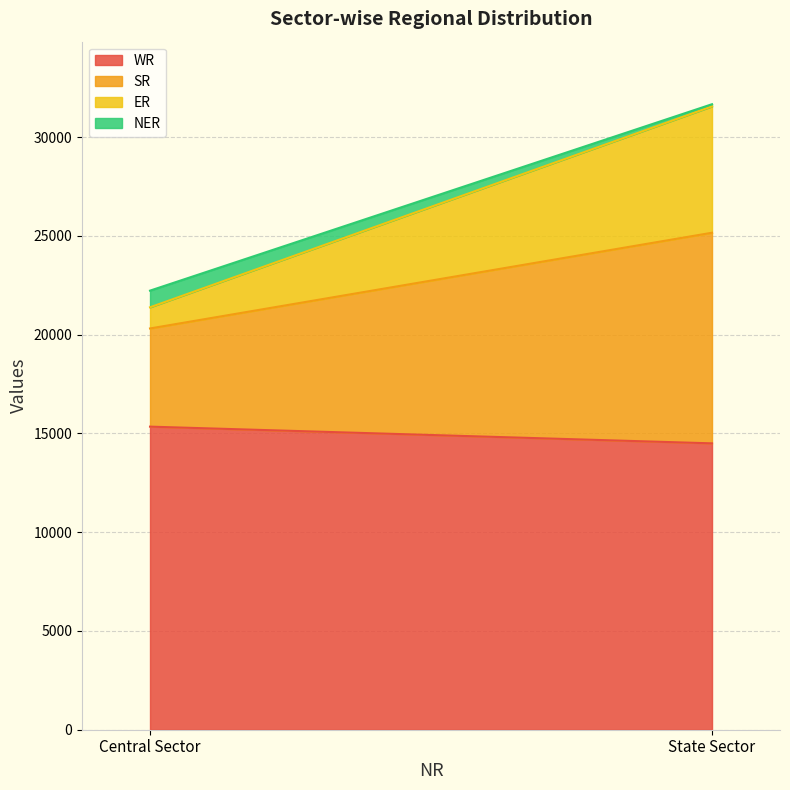

Between Central Sector and State Sector, which series saw the biggest shift?

SR